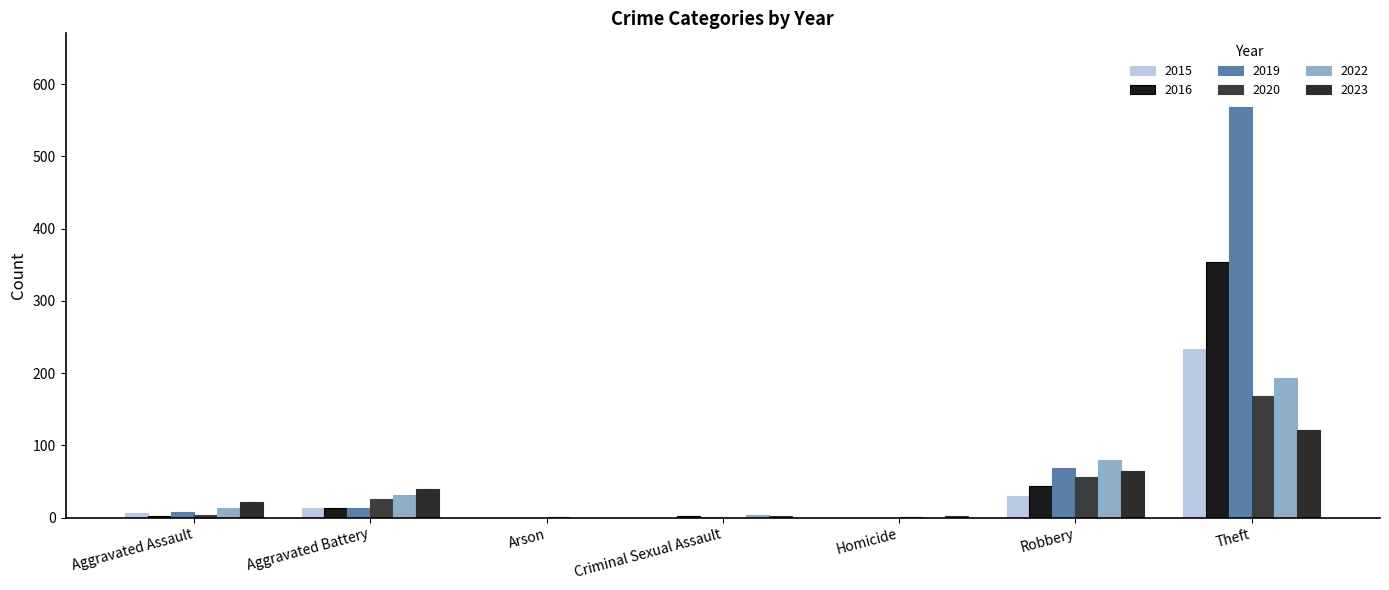

True or false: 2016 has a value of 8 at Aggravated Battery.

False